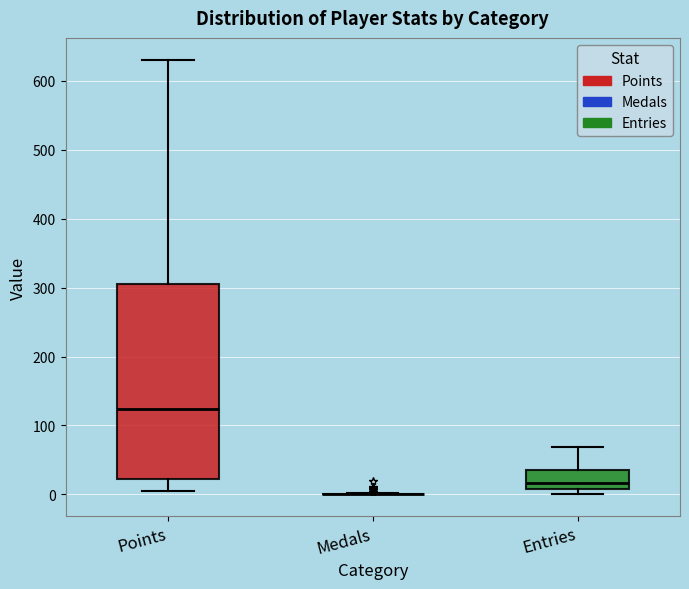

Reading left to right, transcribe this box plot: for each box, give where its median line is, the range the box spans, and where its two whiskers end, as read against the y-axis. The values are not printed on the chart, so give them approximately, as read against the axis.

Points: median 120, box 20 to 310, whiskers 10 to 630
Medals: box collapsed to a line at 0, whiskers 0 to 0
Entries: median 20, box 10 to 40, whiskers 0 to 70